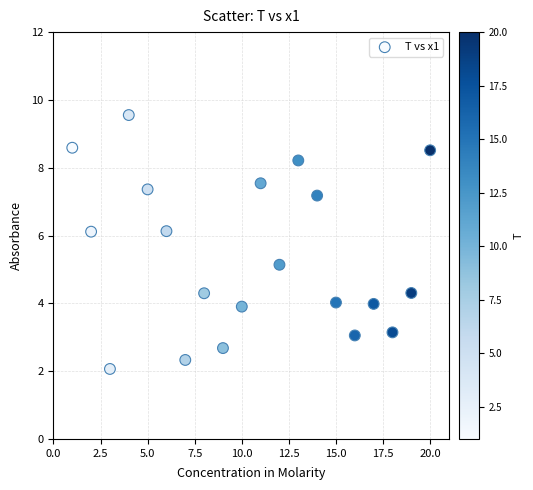

What is the range of Y values (max minus min)?

7.5